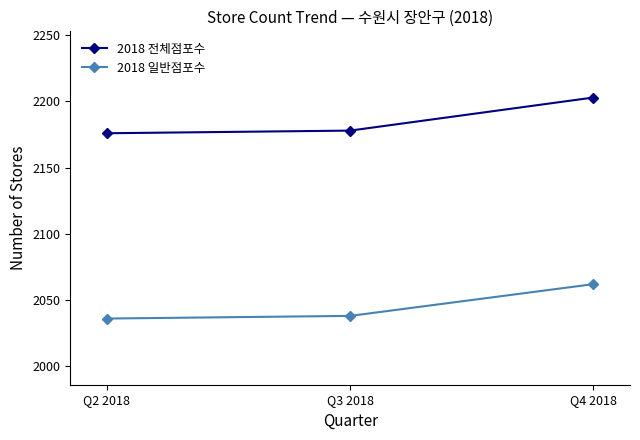

What is the lowest value of the 2018 일반점포수 series?

2036